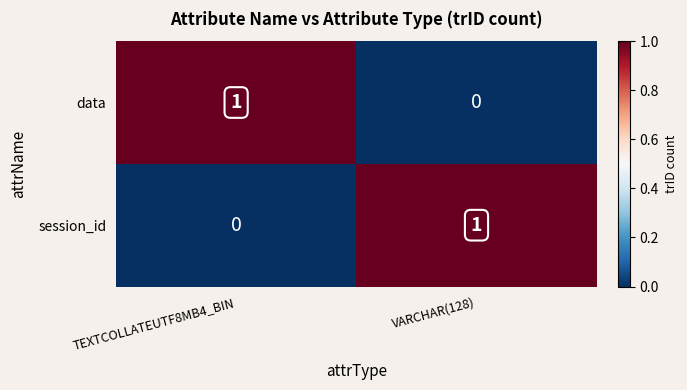

List the labels in order of session_id value, smallest first.

TEXTCOLLATEUTF8MB4_BIN, VARCHAR(128)